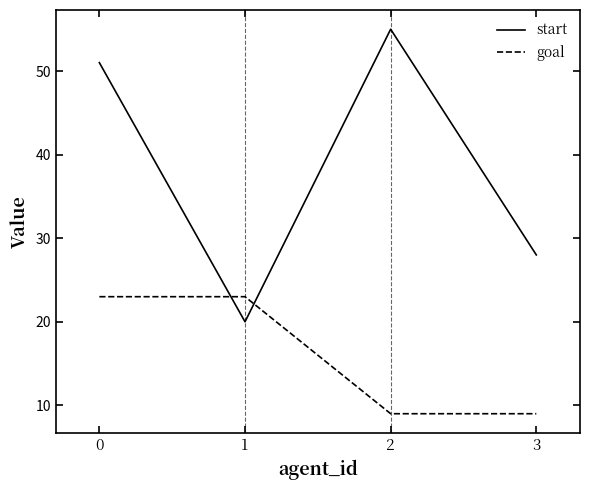

List the series in order of their overall mean, highest first.

start, goal